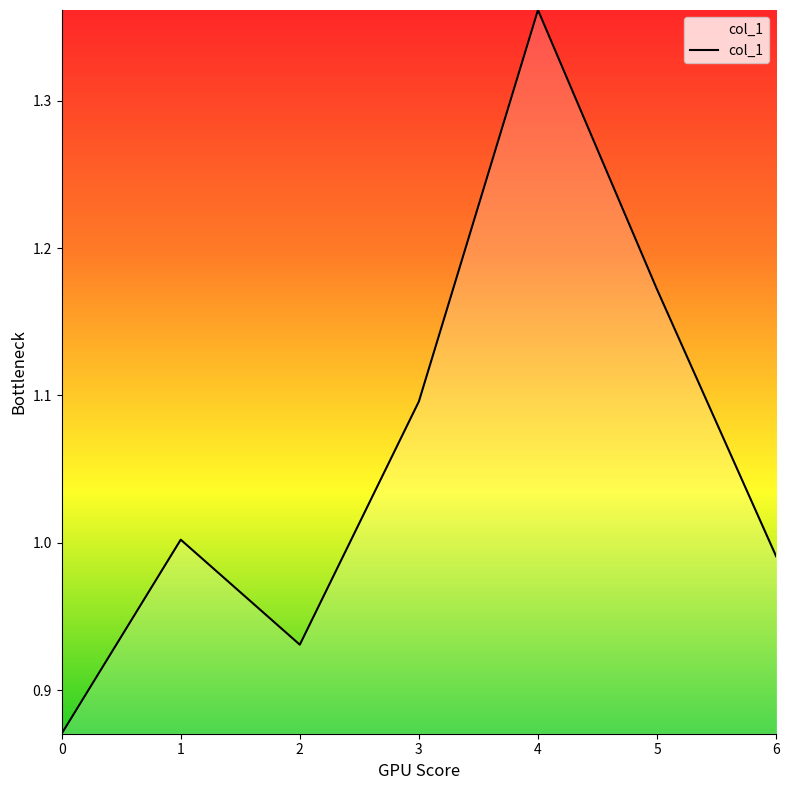

List the labels in order of value, smallest first.

0, 2, 6, 1, 3, 5, 4